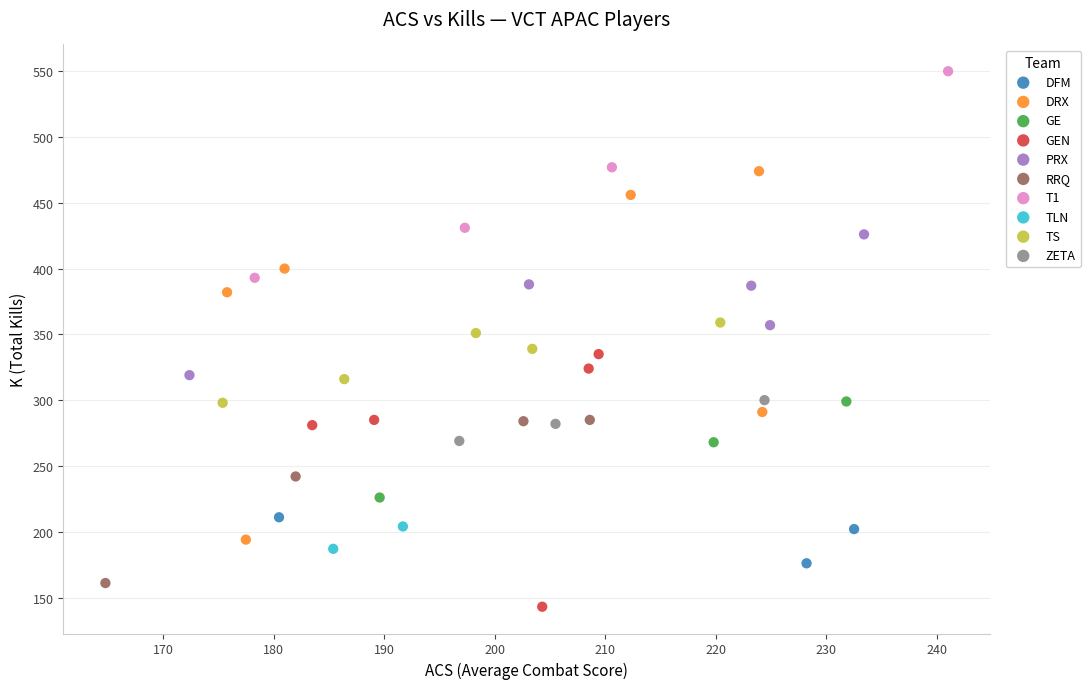

What are all the series names shown in the legend?

DFM, DRX, GE, GEN, PRX, RRQ, T1, TLN, TS, ZETA